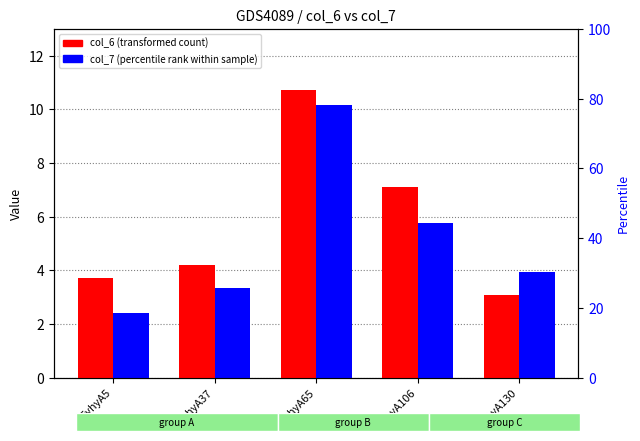

List the series in order of their overall mean, lowest first.

col_7 (percentile rank), col_6 (transformed count)